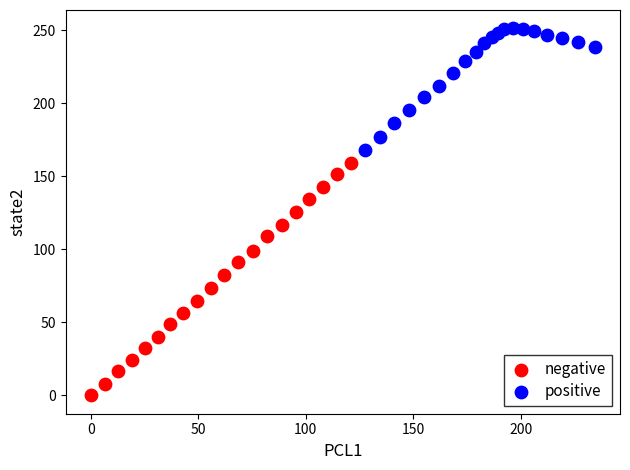

Which series reaches the maximum Y coordinate?

positive